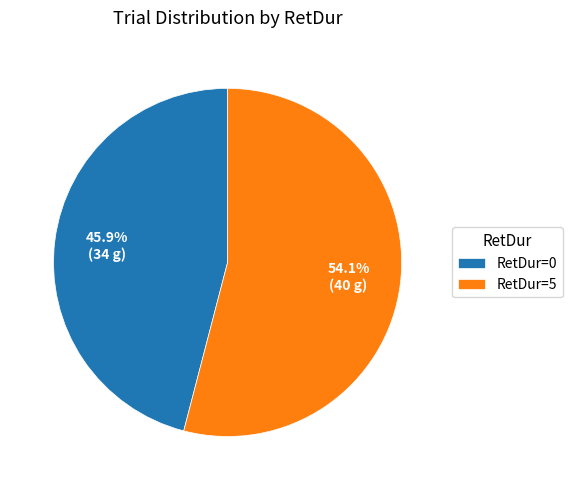

Which slice is the smallest?

RetDur=0